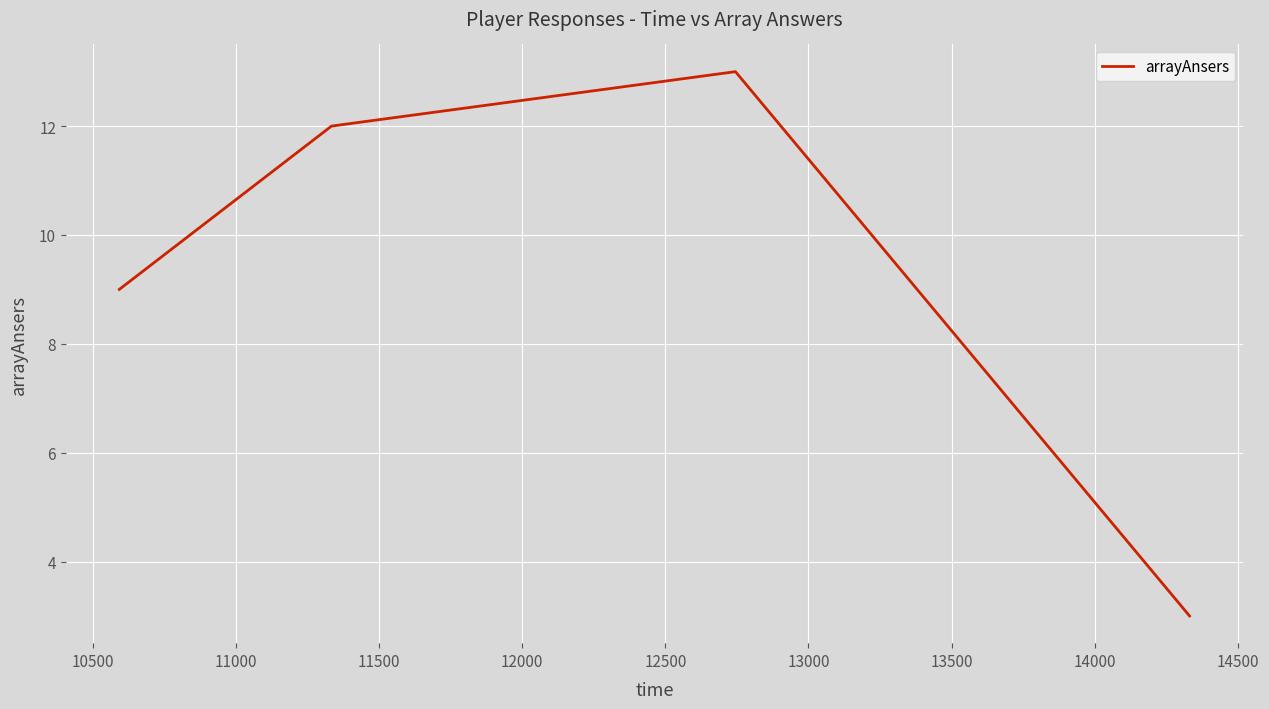

How many interior local peaks (higher than both neighbors) does the data have?

1